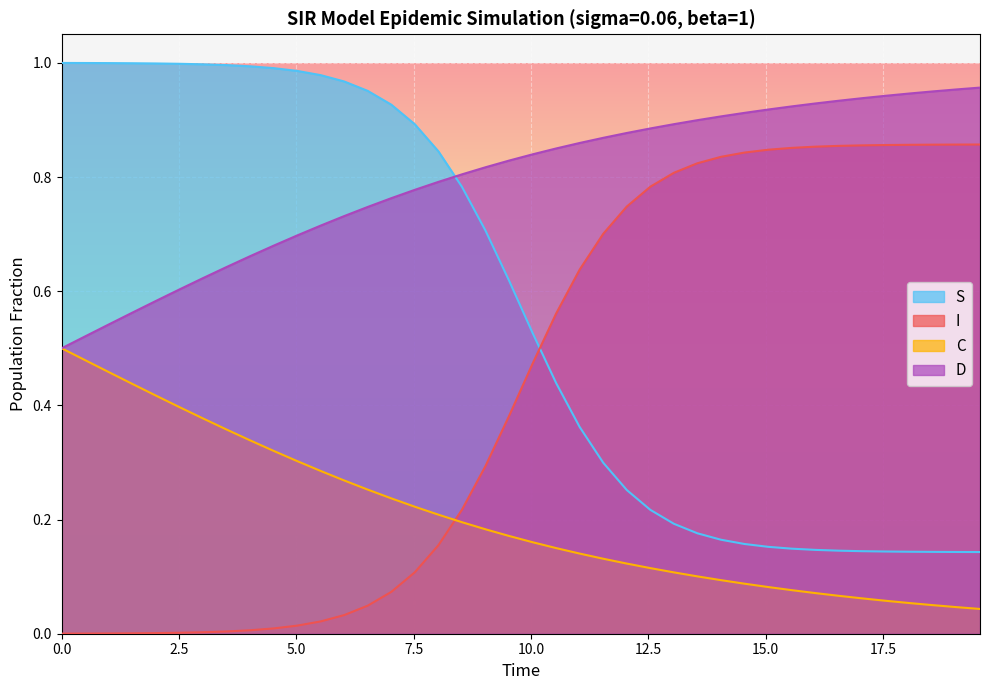

What is the difference between the maximum and minimum values in the I series?

0.9